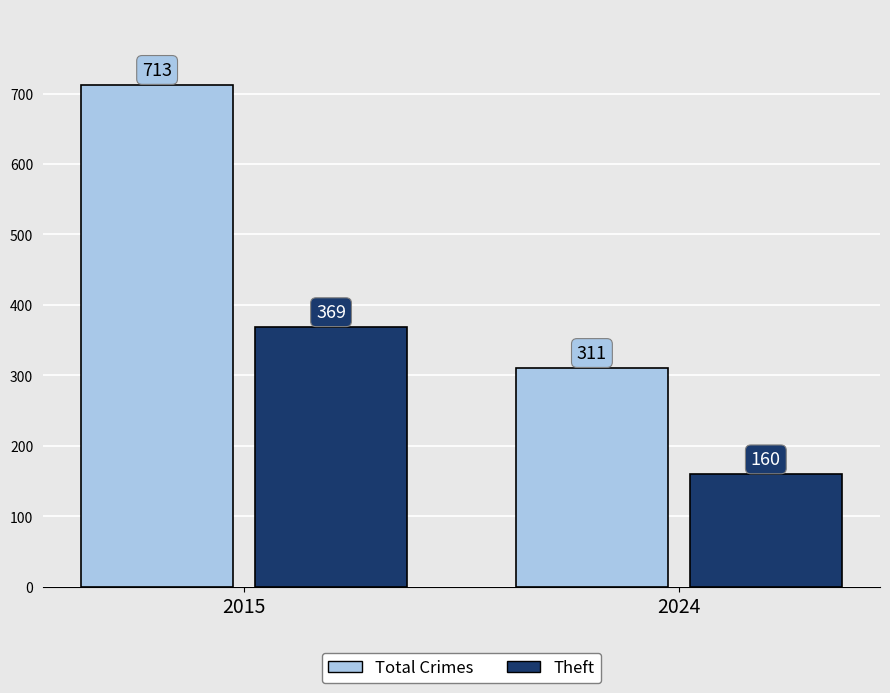

What is the difference between the highest and lowest values at 2024?

151